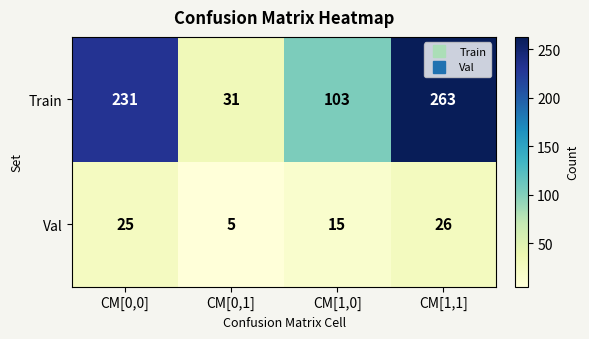

Reading left to right, transcribe all the data shown in this chart.

Train: CM[0,0]=231	CM[0,1]=31	CM[1,0]=103	CM[1,1]=263
Val: CM[0,0]=25	CM[0,1]=5	CM[1,0]=15	CM[1,1]=26